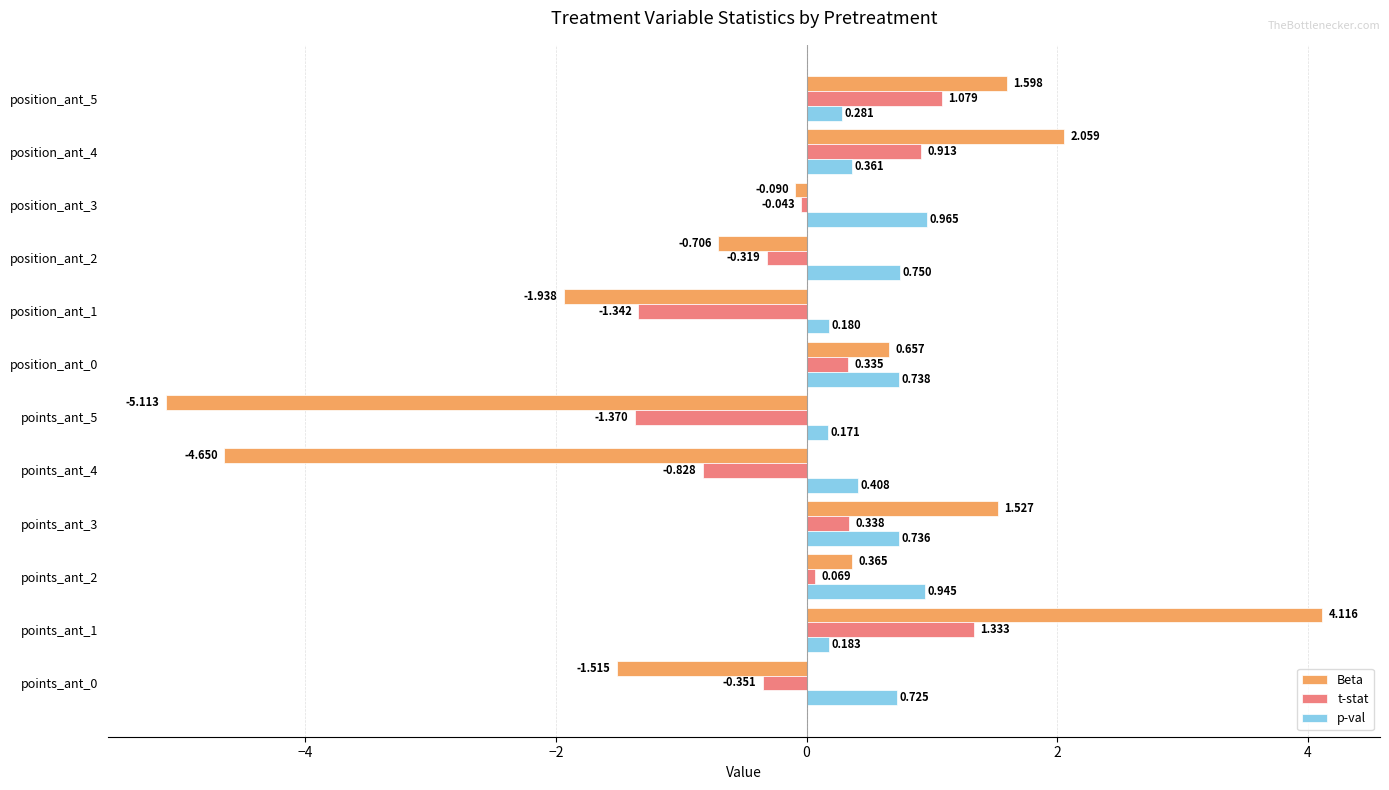

Which series has the largest range (max minus min)?

Beta